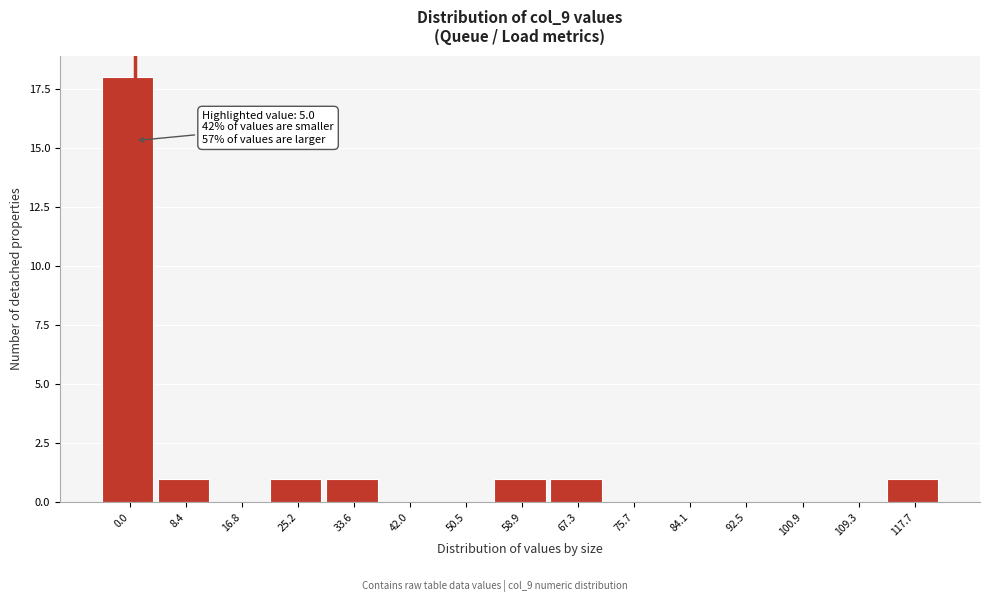

Reading left to right, list all the values displayed in this chart.

0.0=18	8.4=1	16.8=0	25.2=1	33.6=1	42.0=0	50.5=0	58.9=1	67.3=1	75.7=0	84.1=0	92.5=0	100.9=0	109.3=0	117.7=1